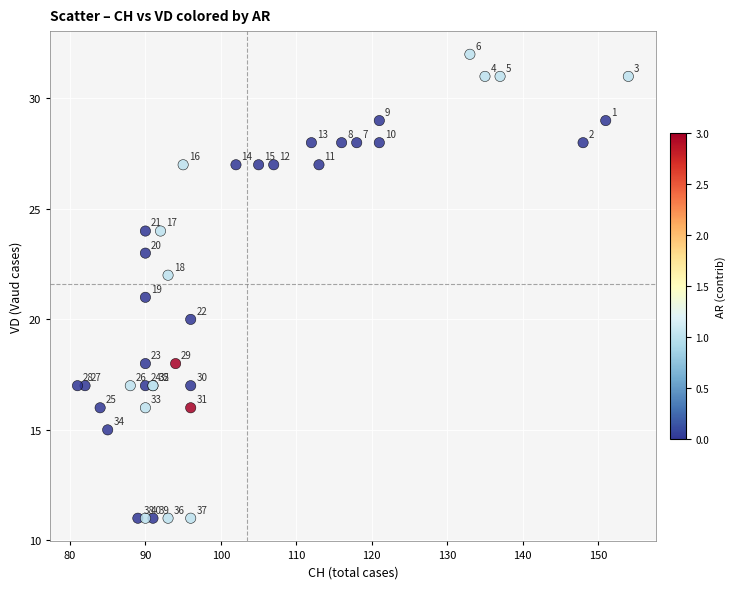

What Y value in the scatter plot is closest to 21?

21